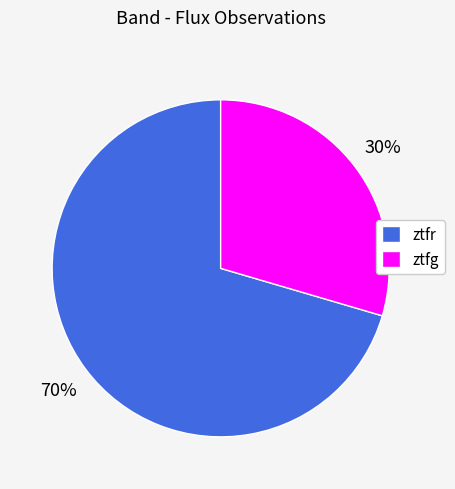

Between ztfr and ztfg, which is larger?

ztfr